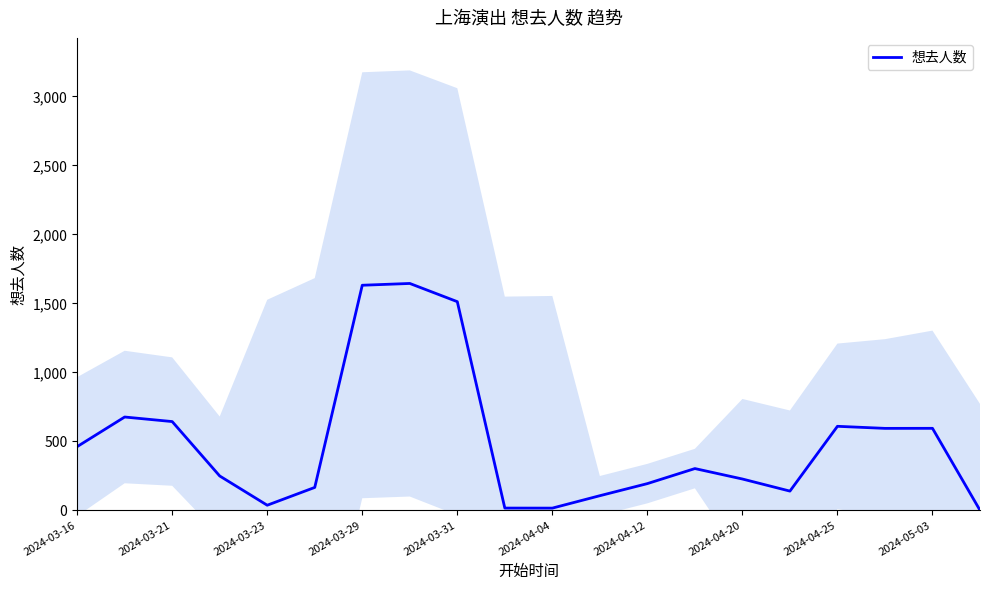

The value of 想去人数 at 2024-04-20 is 227.3. True or false?

True